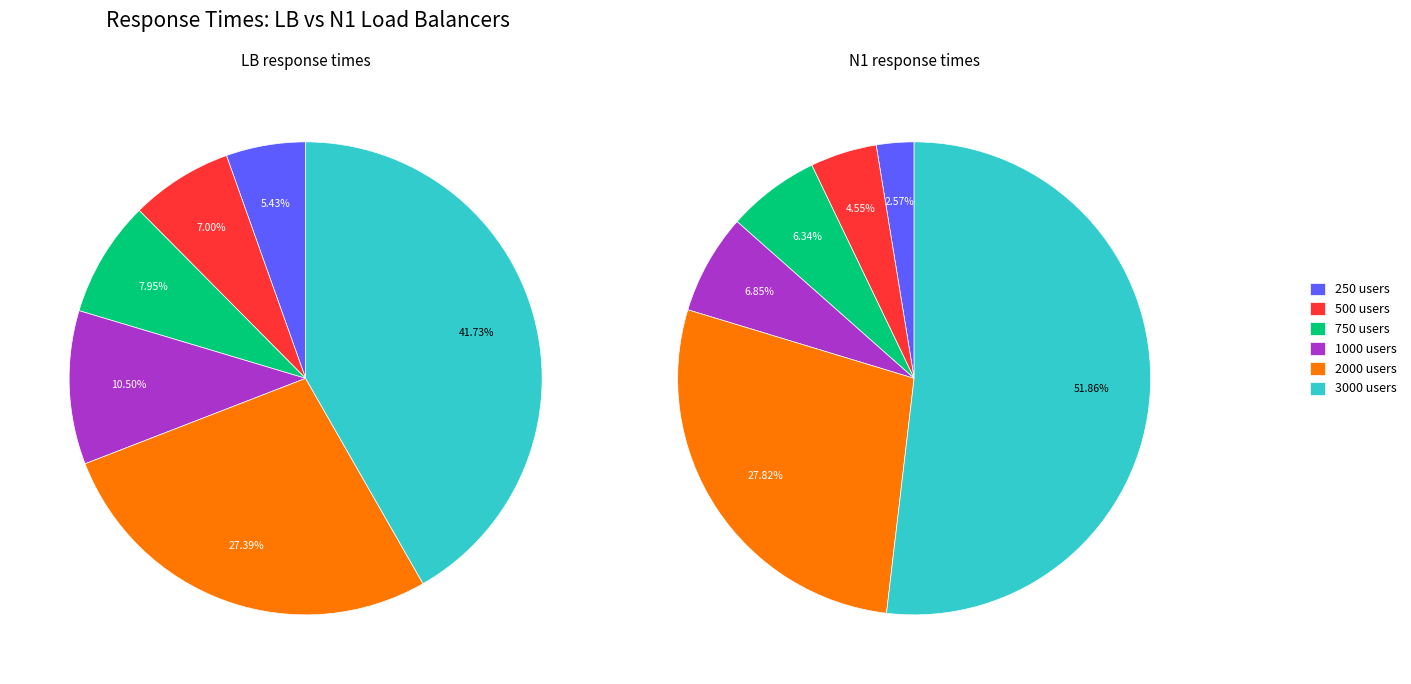

To the nearest percent, what percentage of the pie is 500?

5%